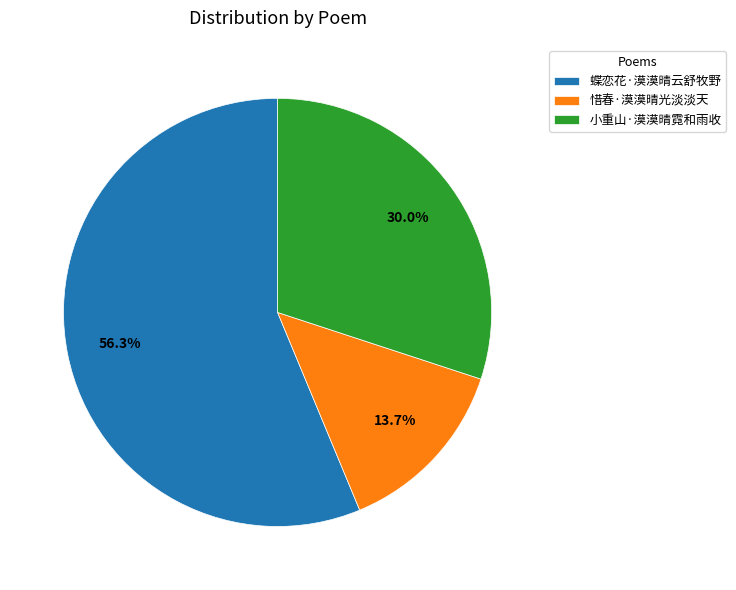

Rank the categories by value from lowest to highest.

惜春·漠漠晴光淡淡天, 小重山·漠漠晴霓和雨收, 蝶恋花·漠漠晴云舒牧野